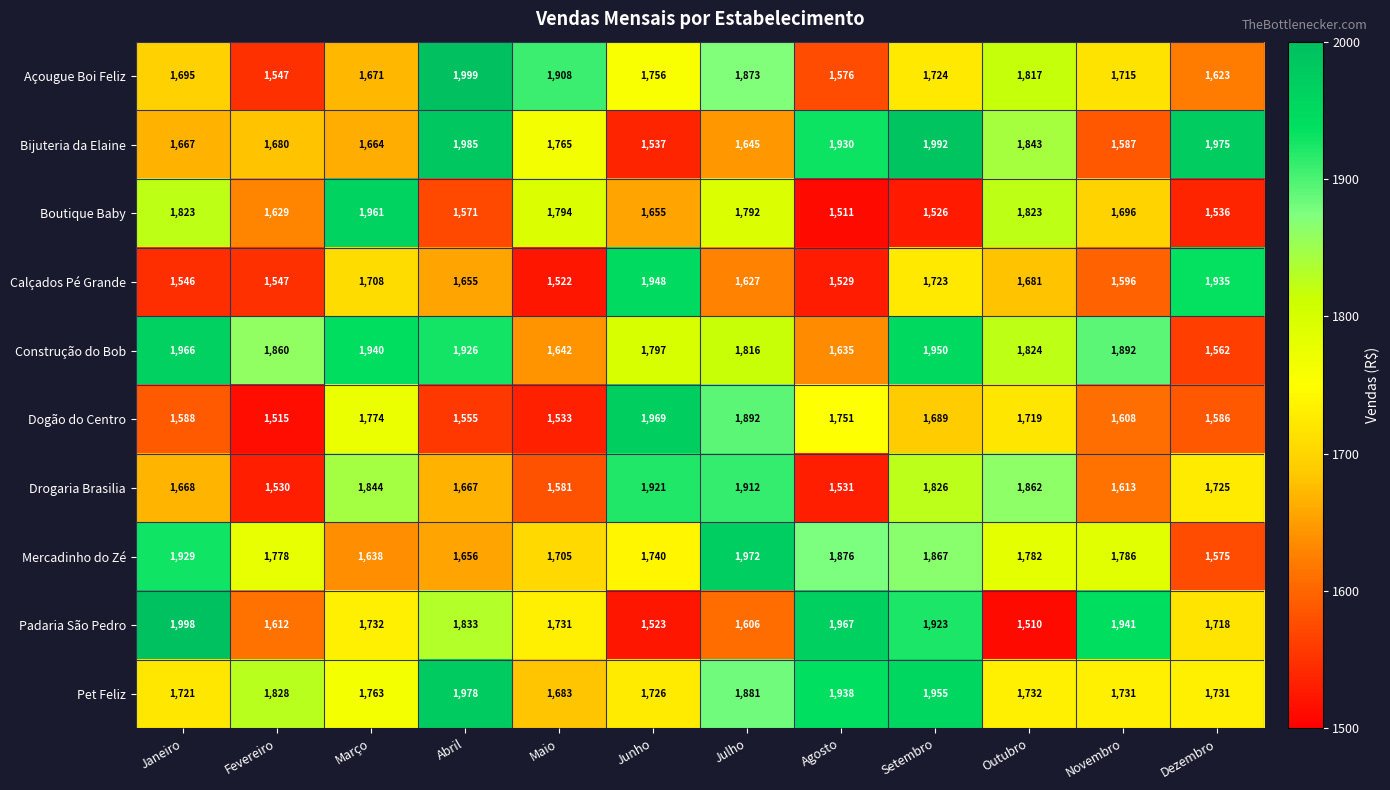

Where is Açougue Boi Feliz nearest to the value 1773?

Junho